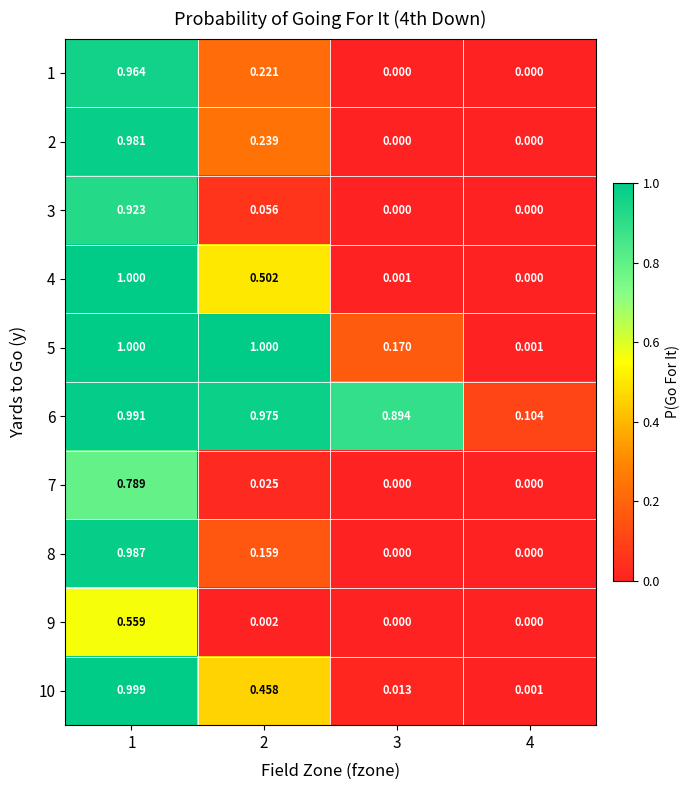

Is the value of 9 at 2 greater than the value of 8 at 2?

No